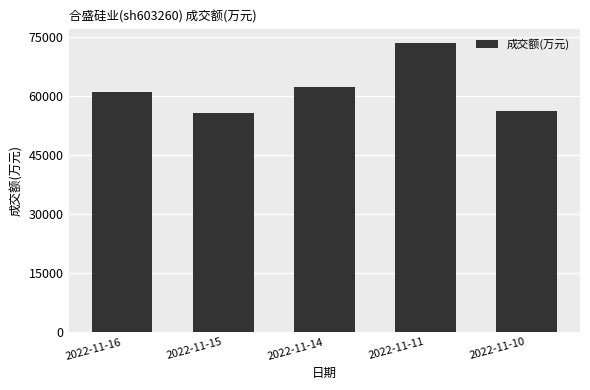

What is the sum of the values at 2022-11-14 and 2022-11-11?

135775